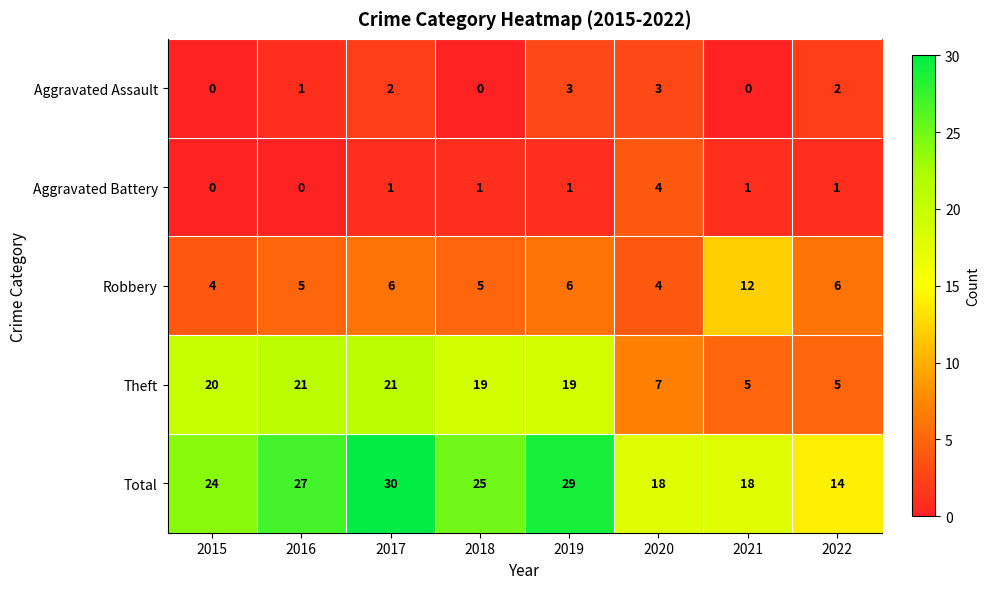

Which series changed the most between 2017 and 2020?

Theft